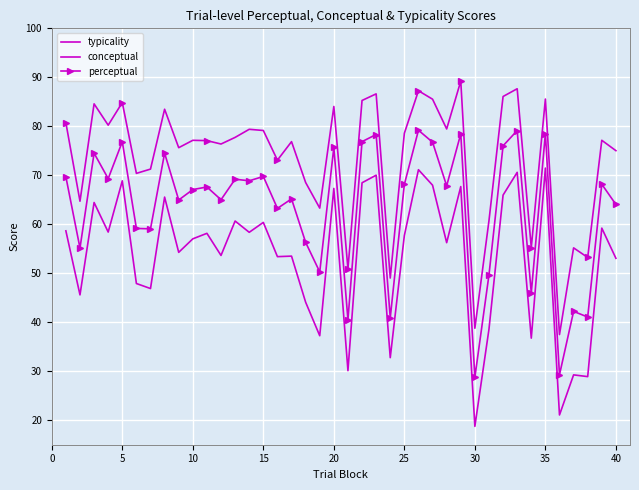

What is the minimum value shown in the chart?

18.8